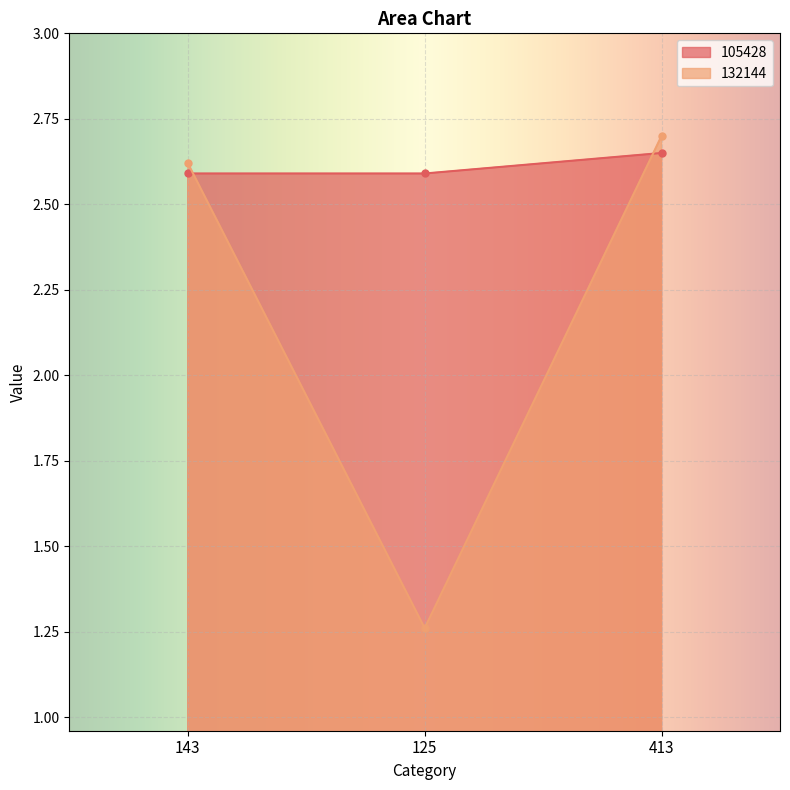

Reading left to right, extract all data points from this chart.

105428: 143=2.6	125=2.6	413=2.6
132144: 143=2.6	125=1.3	413=2.7